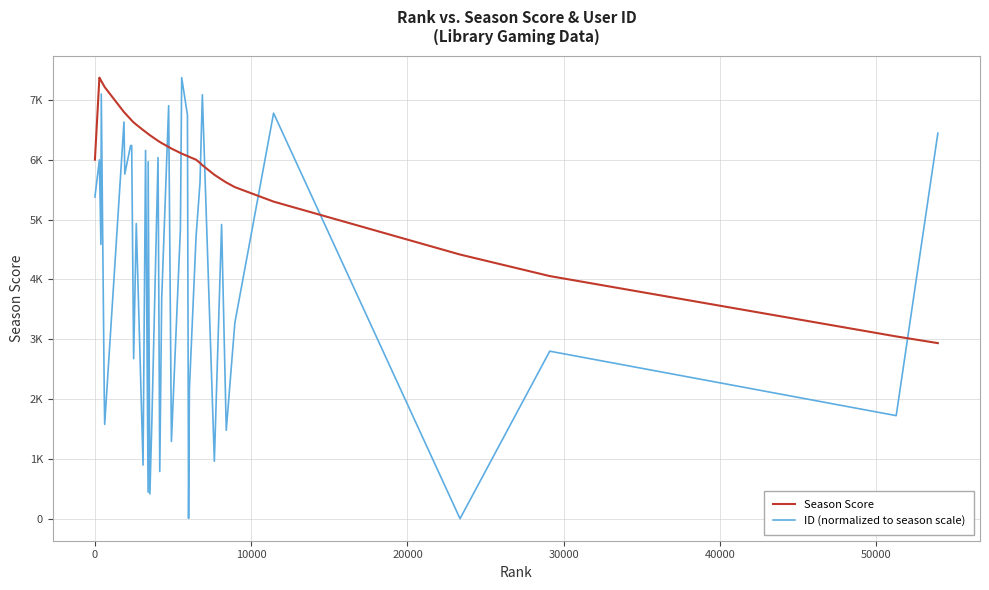

What is the sum of all ID (normalized to season scale) values?

160209.6